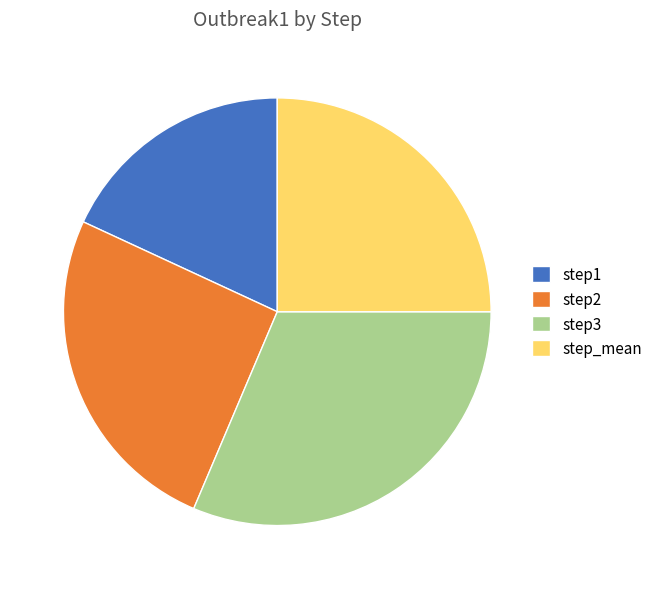

True or false: step3 accounts for 25% of the total.

False